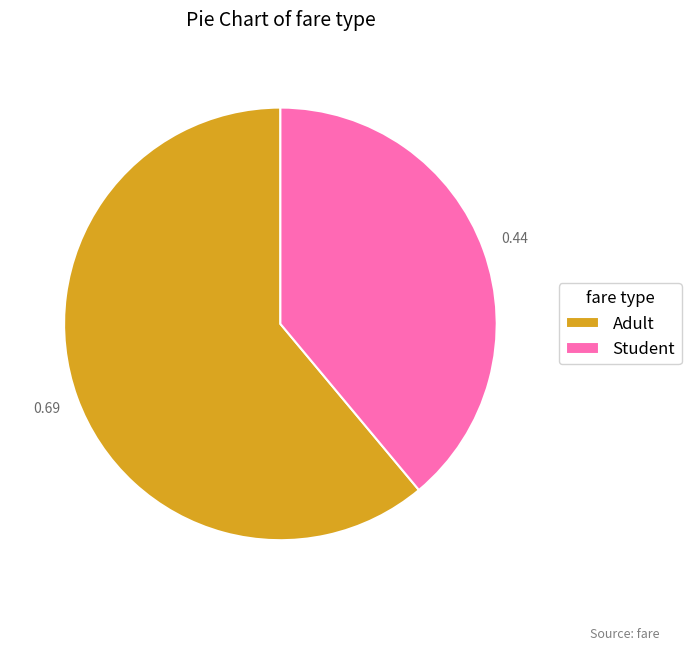

Is there a majority slice in this chart?

Yes